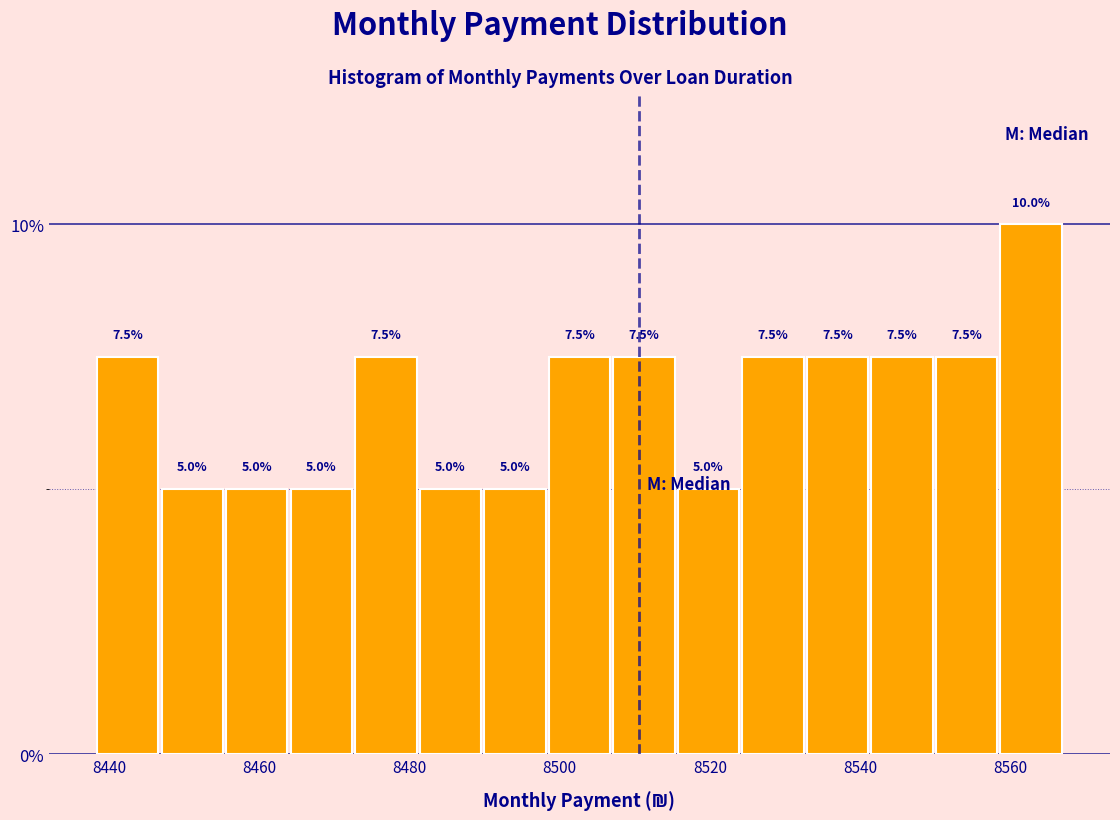

Reading left to right, list every bar in this chart as the range it spans on the x-axis followed by its height. The bar edges are not printed on the chart, so give them approximately, as read against the axis.

8438 to 8446: 7.5
8446 to 8456: 5.0
8456 to 8464: 5.0
8464 to 8472: 5.0
8472 to 8482: 7.5
8482 to 8490: 5.0
8490 to 8498: 5.0
8498 to 8508: 7.5
8508 to 8516: 7.5
8516 to 8524: 5.0
8524 to 8532: 7.5
8532 to 8542: 7.5
8542 to 8550: 7.5
8550 to 8558: 7.5
8558 to 8568: 10.0